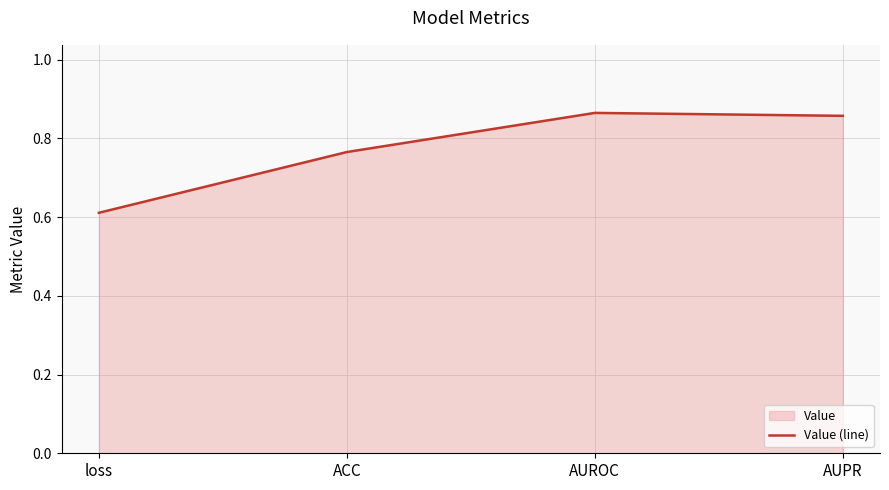

What is the value of the 4th point from the left?

0.9